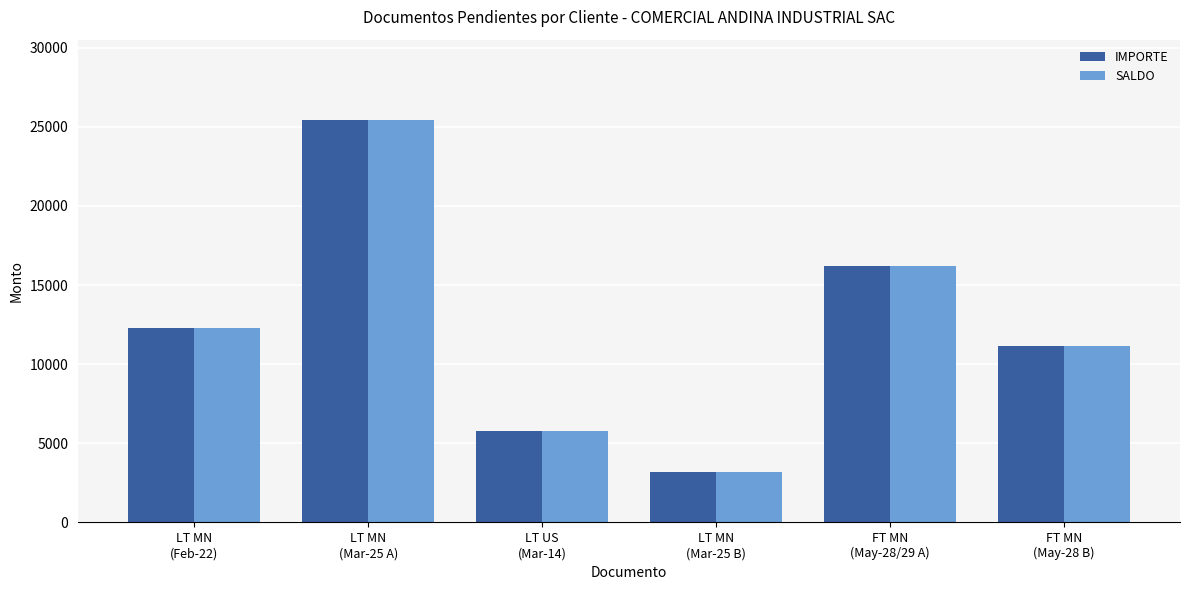

How many series are shown in this chart?

2